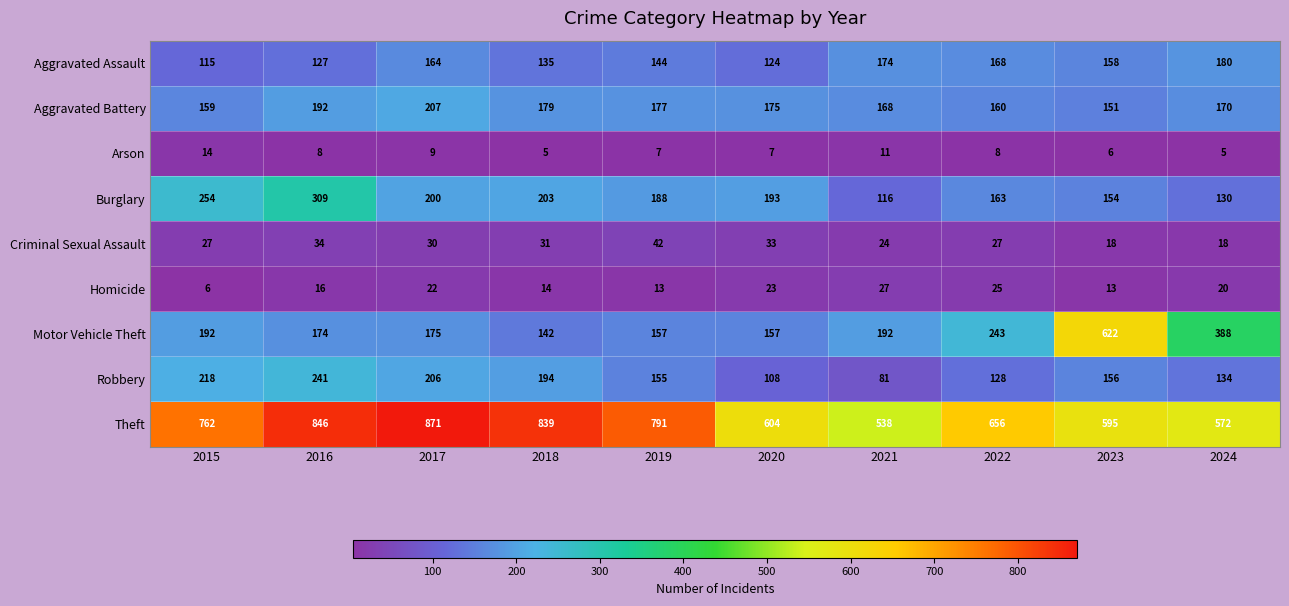

At which category is the sum across all series the highest?

2016